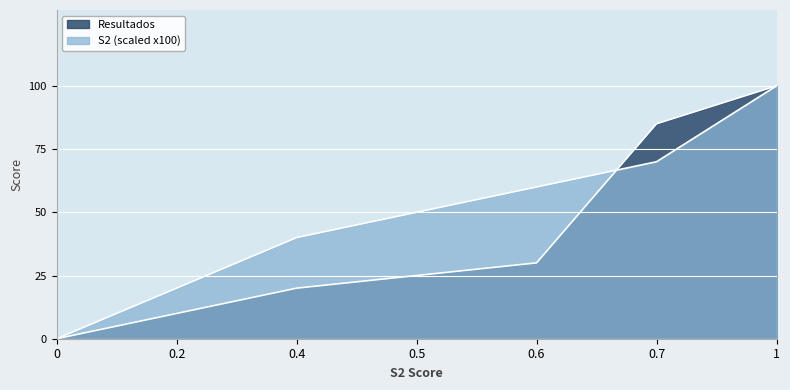

Is it true that Resultados equals 0 at 0?

True